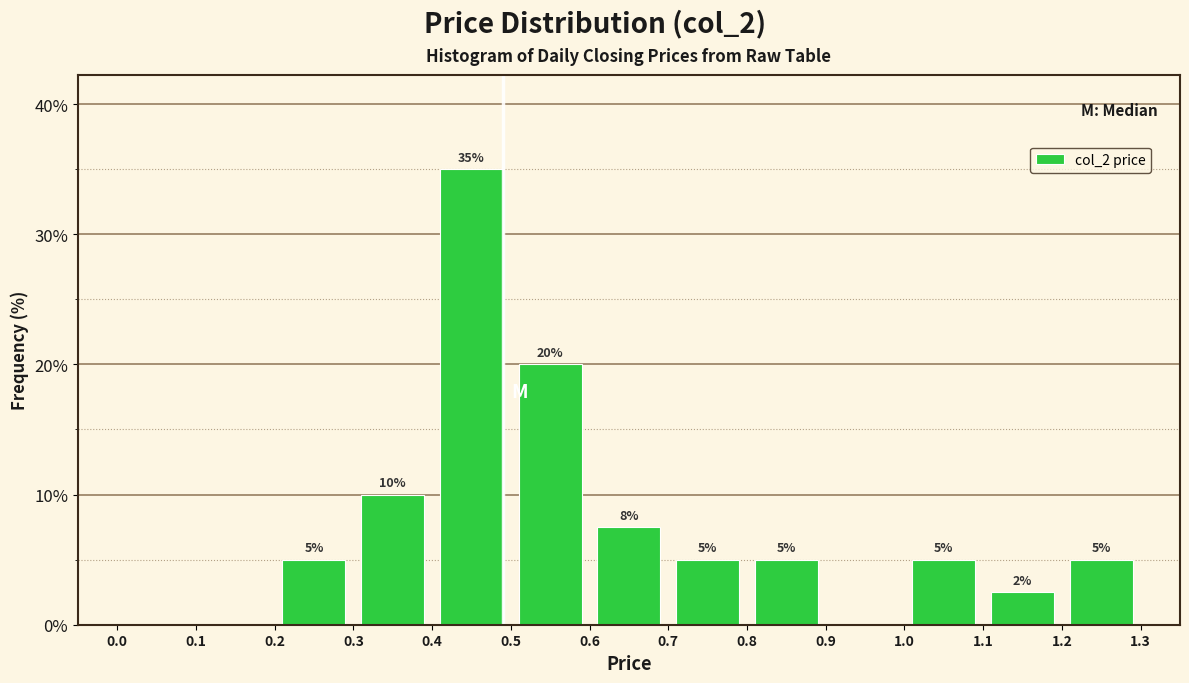

Over which range of the x-axis is the bar tallest?

0.4 to 0.5